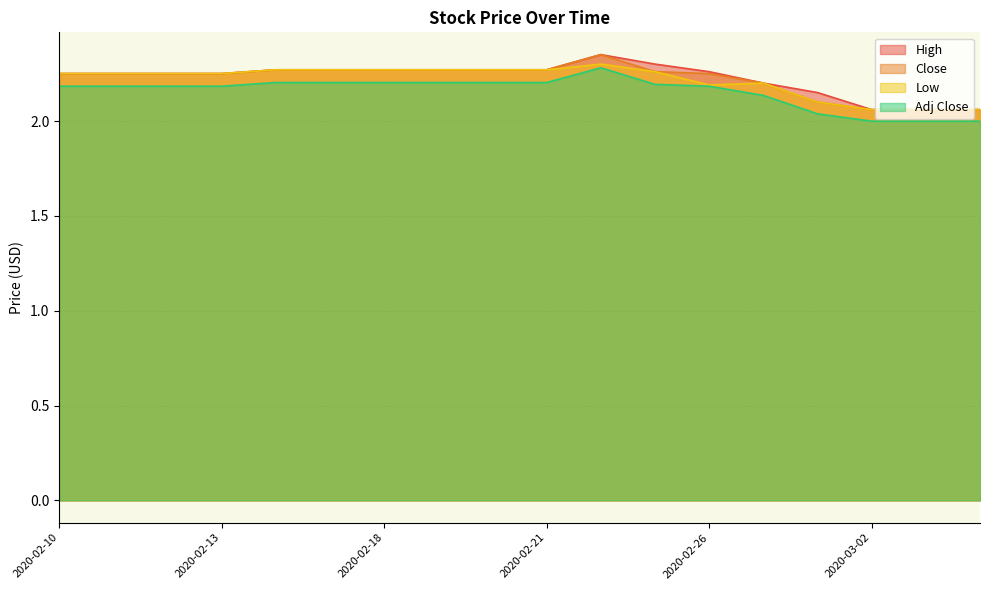

True or false: Adj Close and Close cross at least once.

False